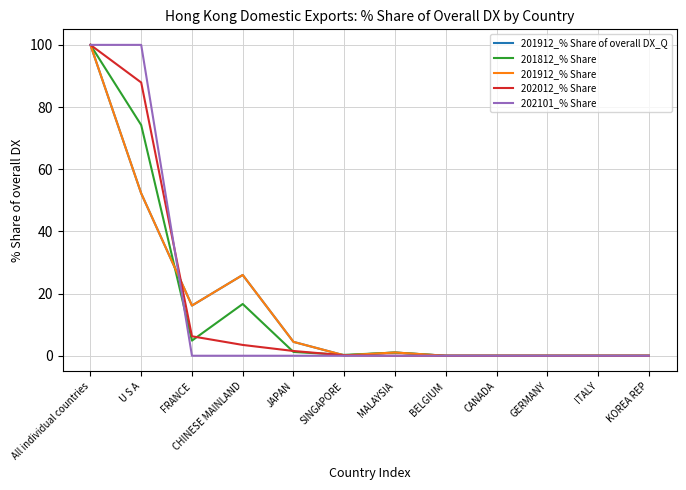

Reading left to right, list all the values displayed in this chart.

201912_% Share of overall DX_Q: All individual countries=100.0	U S A=52.2	FRANCE=16.1	CHINESE MAINLAND=26.0	JAPAN=4.5	SINGAPORE=0.1	MALAYSIA=1.1	BELGIUM=0.0	CANADA=0.0	GERMANY=0.0	ITALY=0.0	KOREA REP=0.0
201812_% Share: All individual countries=100.0	U S A=74.2	FRANCE=4.9	CHINESE MAINLAND=16.6	JAPAN=1.2	SINGAPORE=0.3	MALAYSIA=1.0	BELGIUM=0.0	CANADA=0.0	GERMANY=0.0	ITALY=0.0	KOREA REP=0.0
201912_% Share: All individual countries=100.0	U S A=52.2	FRANCE=16.1	CHINESE MAINLAND=26.0	JAPAN=4.5	SINGAPORE=0.1	MALAYSIA=1.1	BELGIUM=0.0	CANADA=0.0	GERMANY=0.0	ITALY=0.0	KOREA REP=0.0
202012_% Share: All individual countries=100.0	U S A=87.9	FRANCE=6.3	CHINESE MAINLAND=3.5	JAPAN=1.5	SINGAPORE=0.1	MALAYSIA=0.0	BELGIUM=0.0	CANADA=0.0	GERMANY=0.0	ITALY=0.0	KOREA REP=0.0
202101_% Share: All individual countries=100.0	U S A=100.0	FRANCE=0.0	CHINESE MAINLAND=0.0	JAPAN=0.0	SINGAPORE=0.0	MALAYSIA=0.0	BELGIUM=0.0	CANADA=0.0	GERMANY=0.0	ITALY=0.0	KOREA REP=0.0